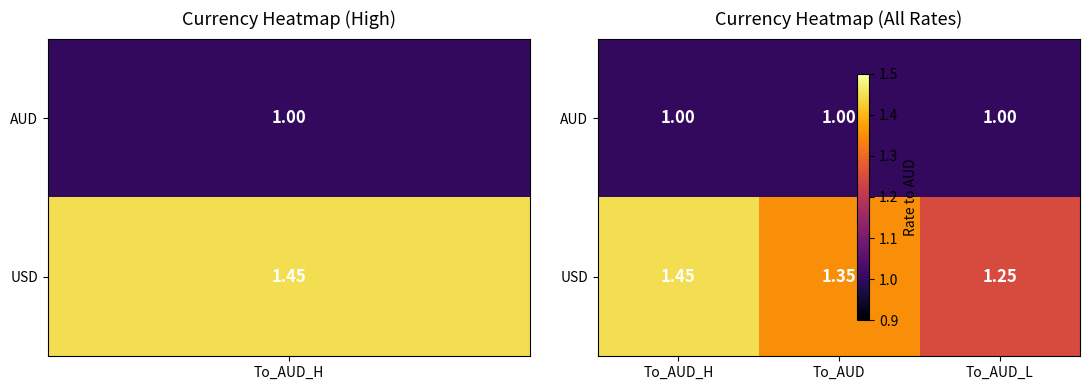

Which series changed the most between To_AUD_H and To_AUD?

USD